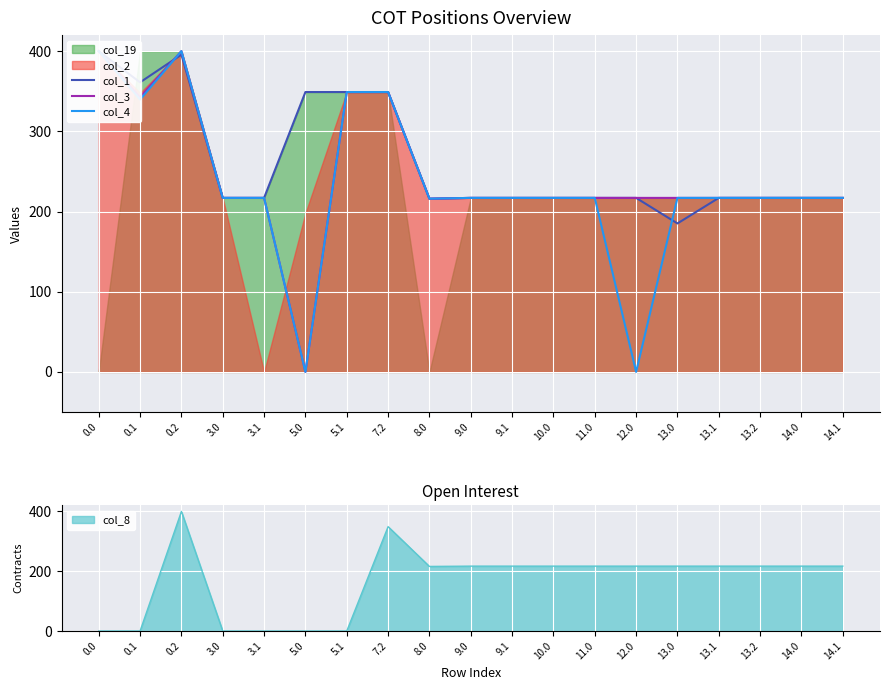

Where is col_1 nearest to the value 292?

5.0